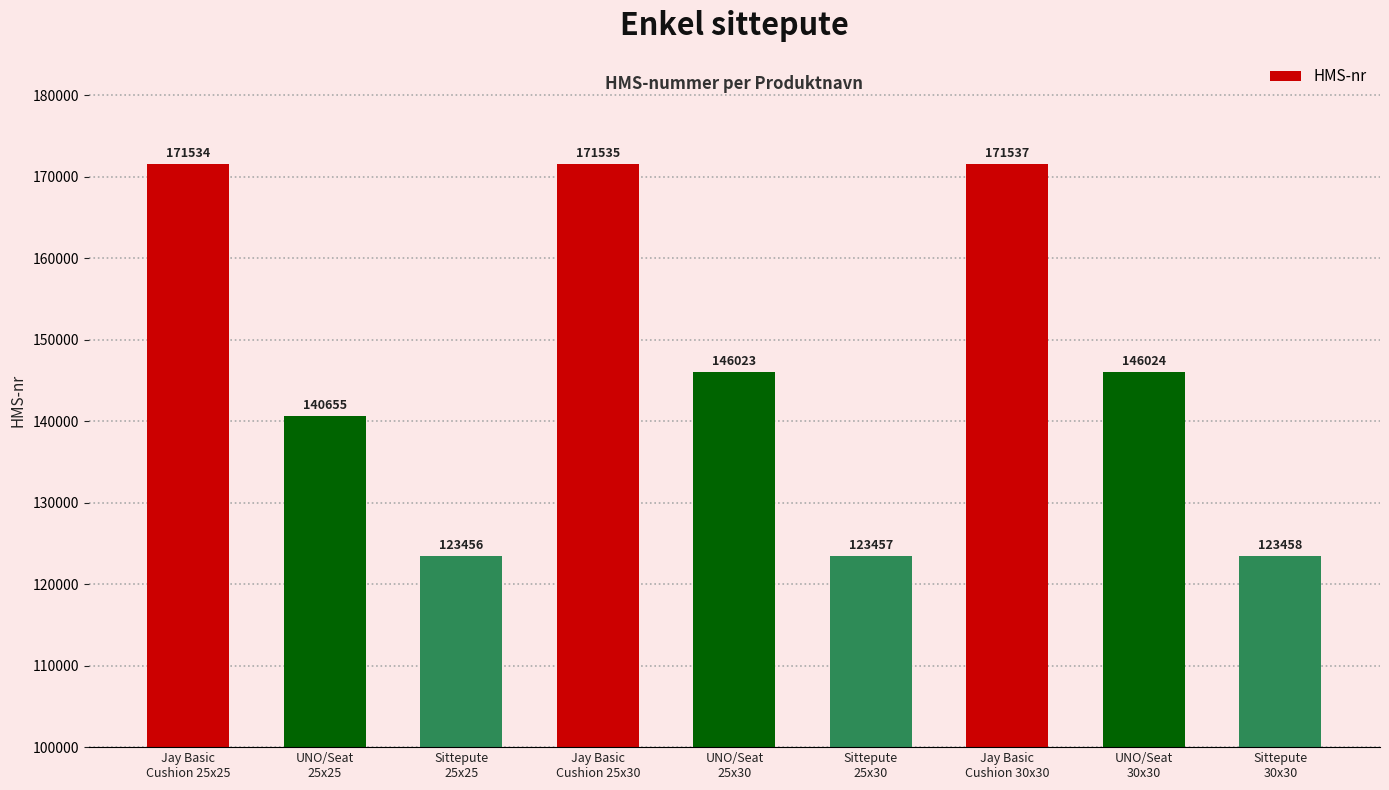

Is it true that the value at Jay Basic
Cushion 25x30 is 171535?

True